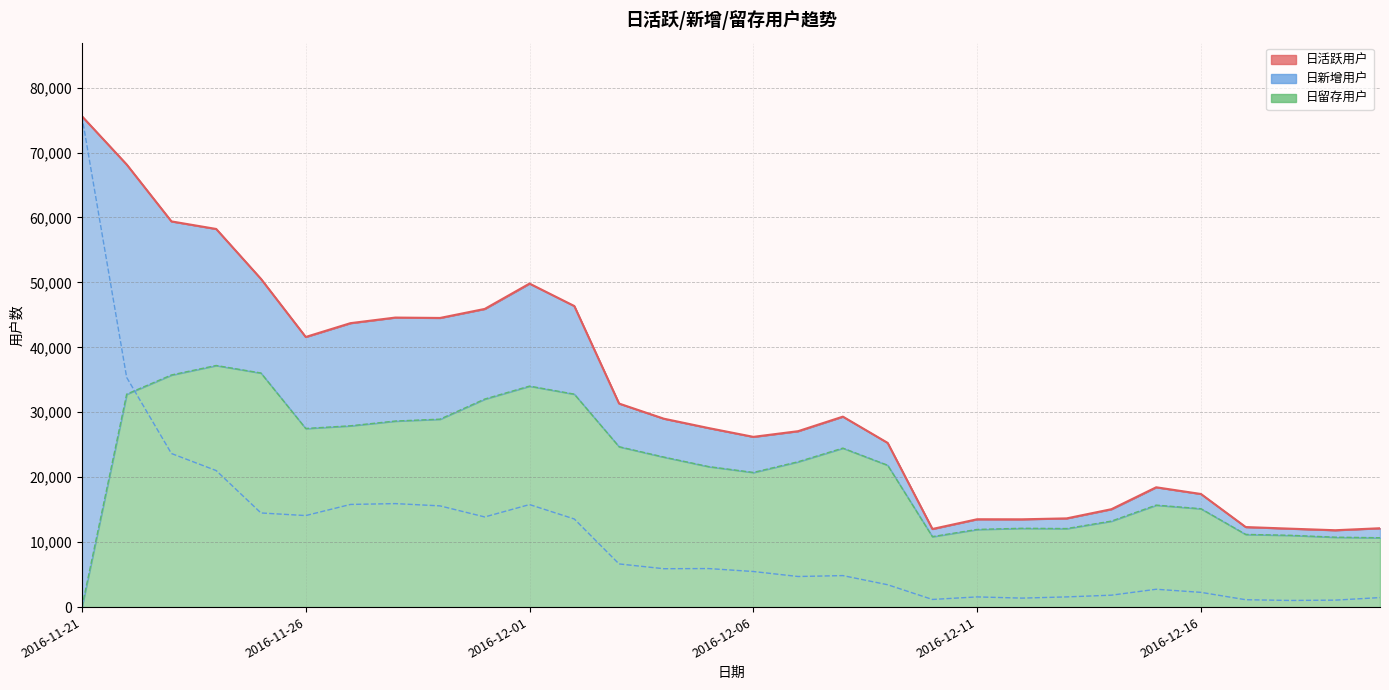

True or false: 日留存用户 has a value of 10765 at 2016-12-19.

True